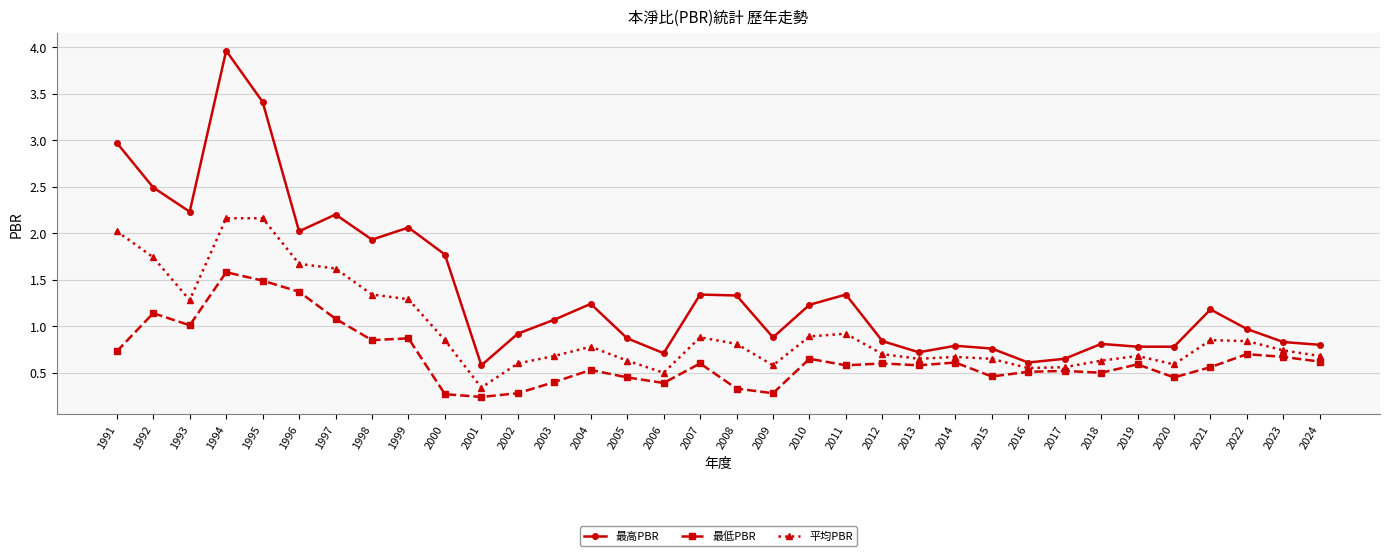

Where is the first local minimum for 最低PBR?

1993